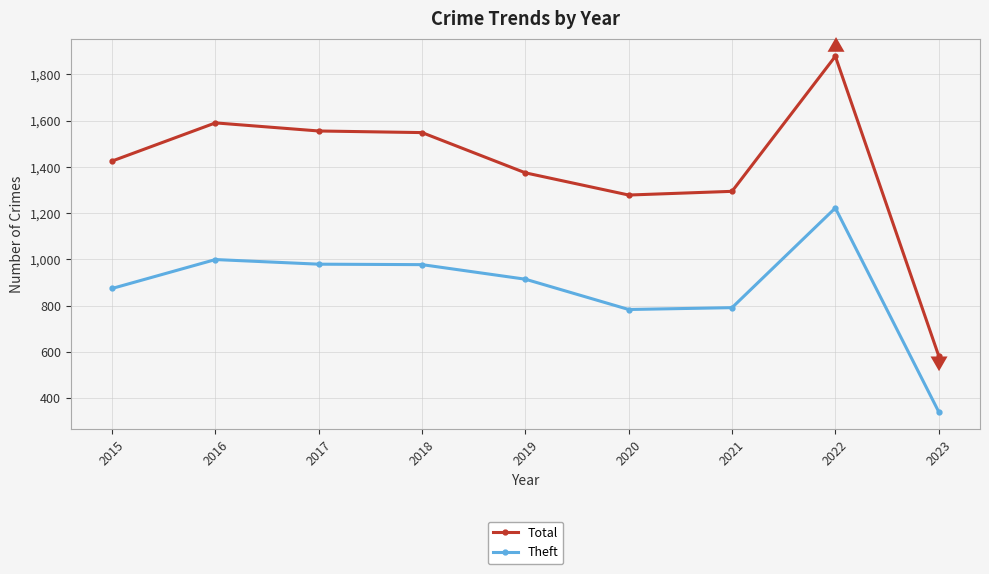

How many lines are shown in the chart?

2